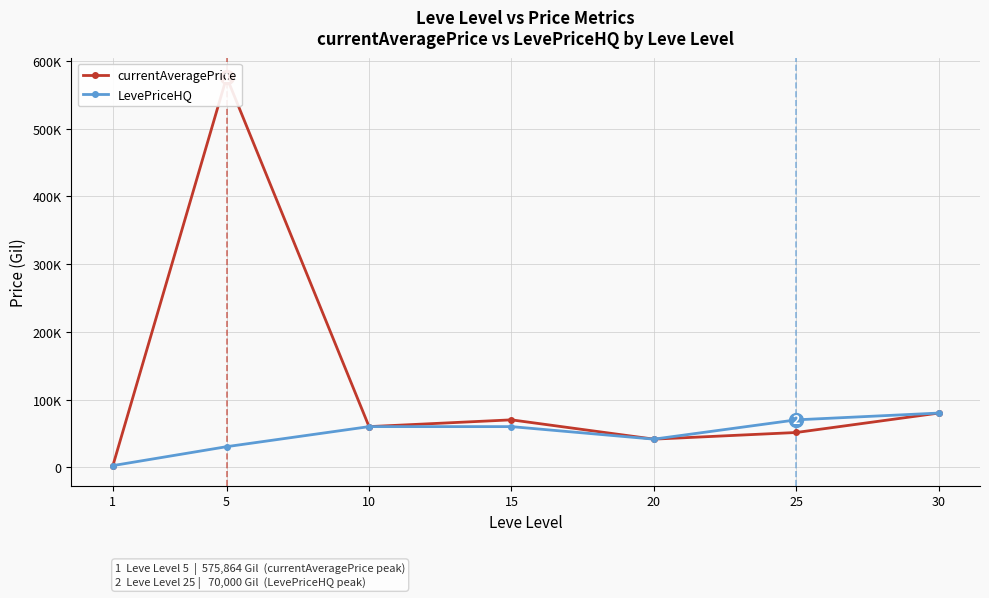

Which series changed the most between 10 and 20?

currentAveragePrice